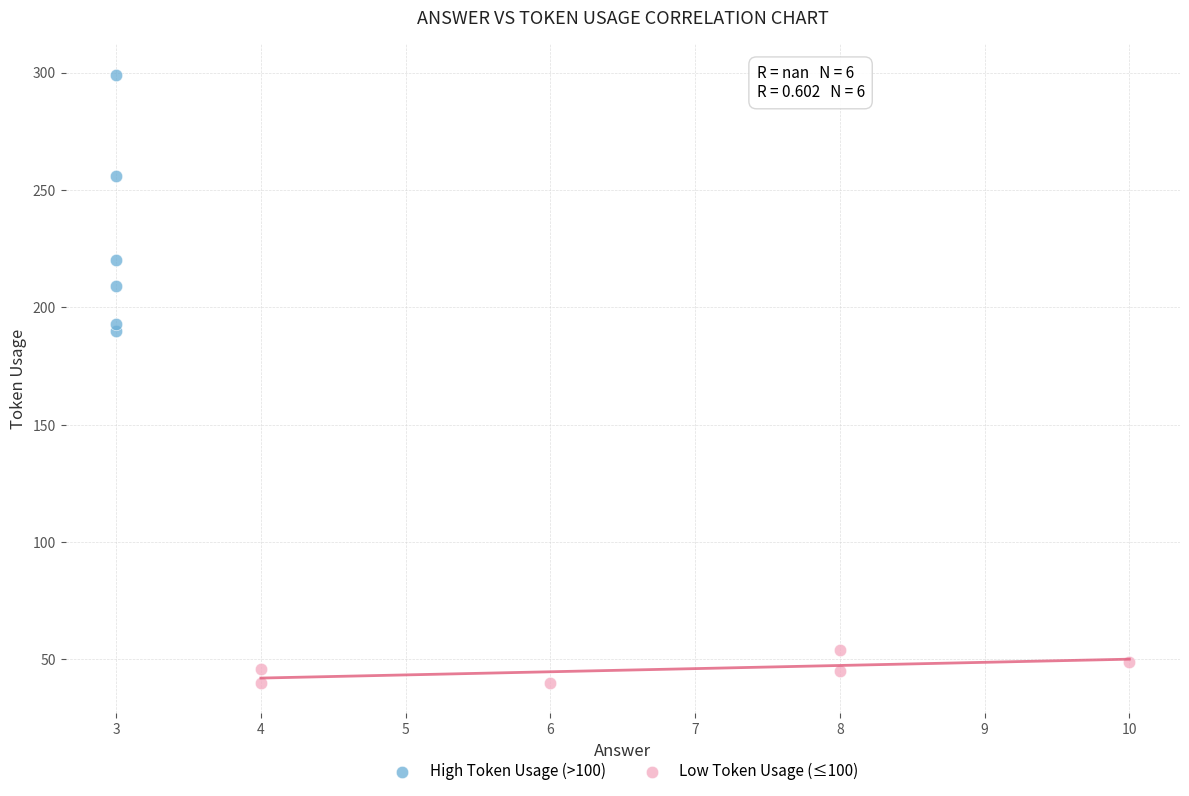

What are all the series names shown in the legend?

High Token Usage (>100), Low Token Usage (≤100)